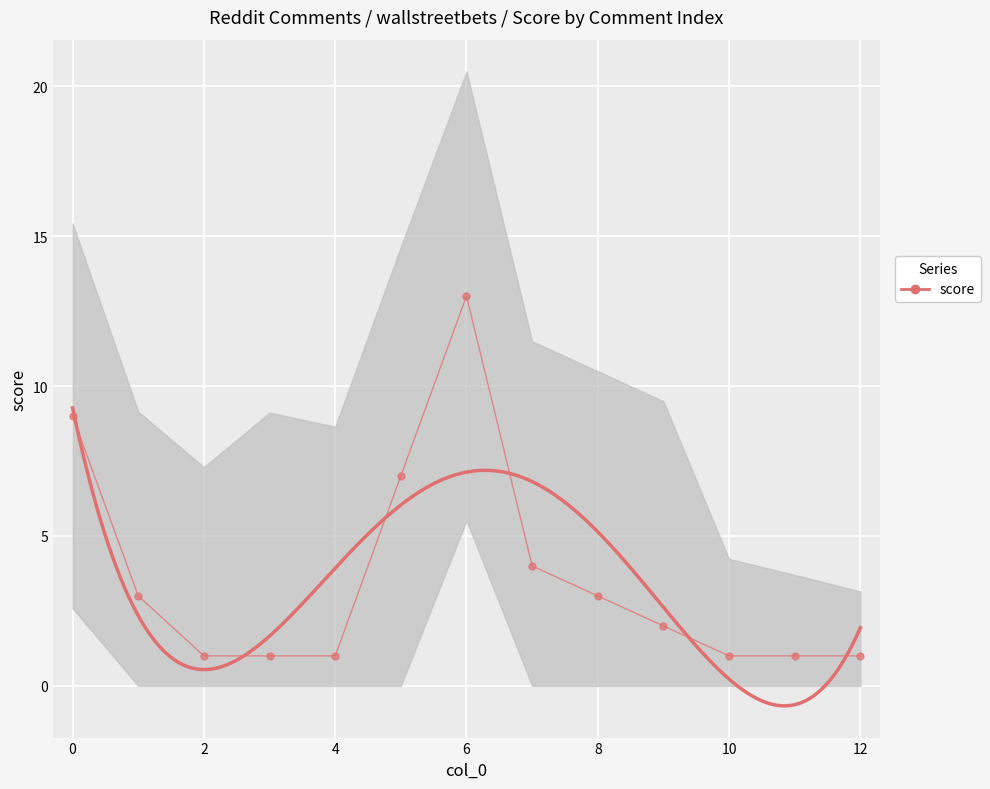

Reading left to right, transcribe all the data shown in this chart.

0=9	1=3	2=1	3=1	4=1	5=7	6=13	7=4	8=3	9=2	10=1	11=1	12=1